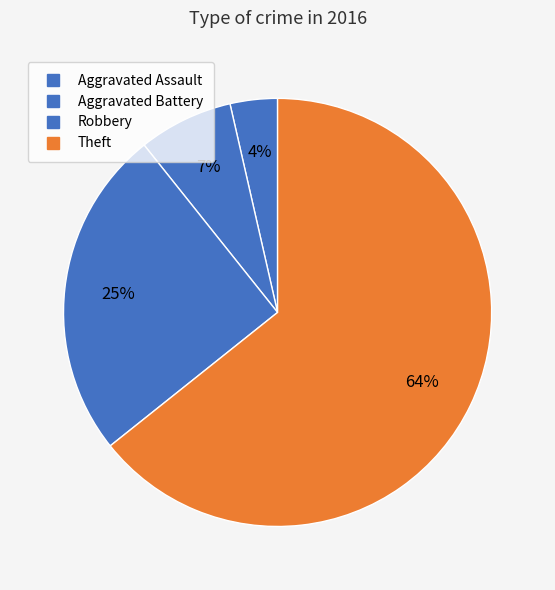

Does Aggravated Battery account for over 50% of the chart?

No